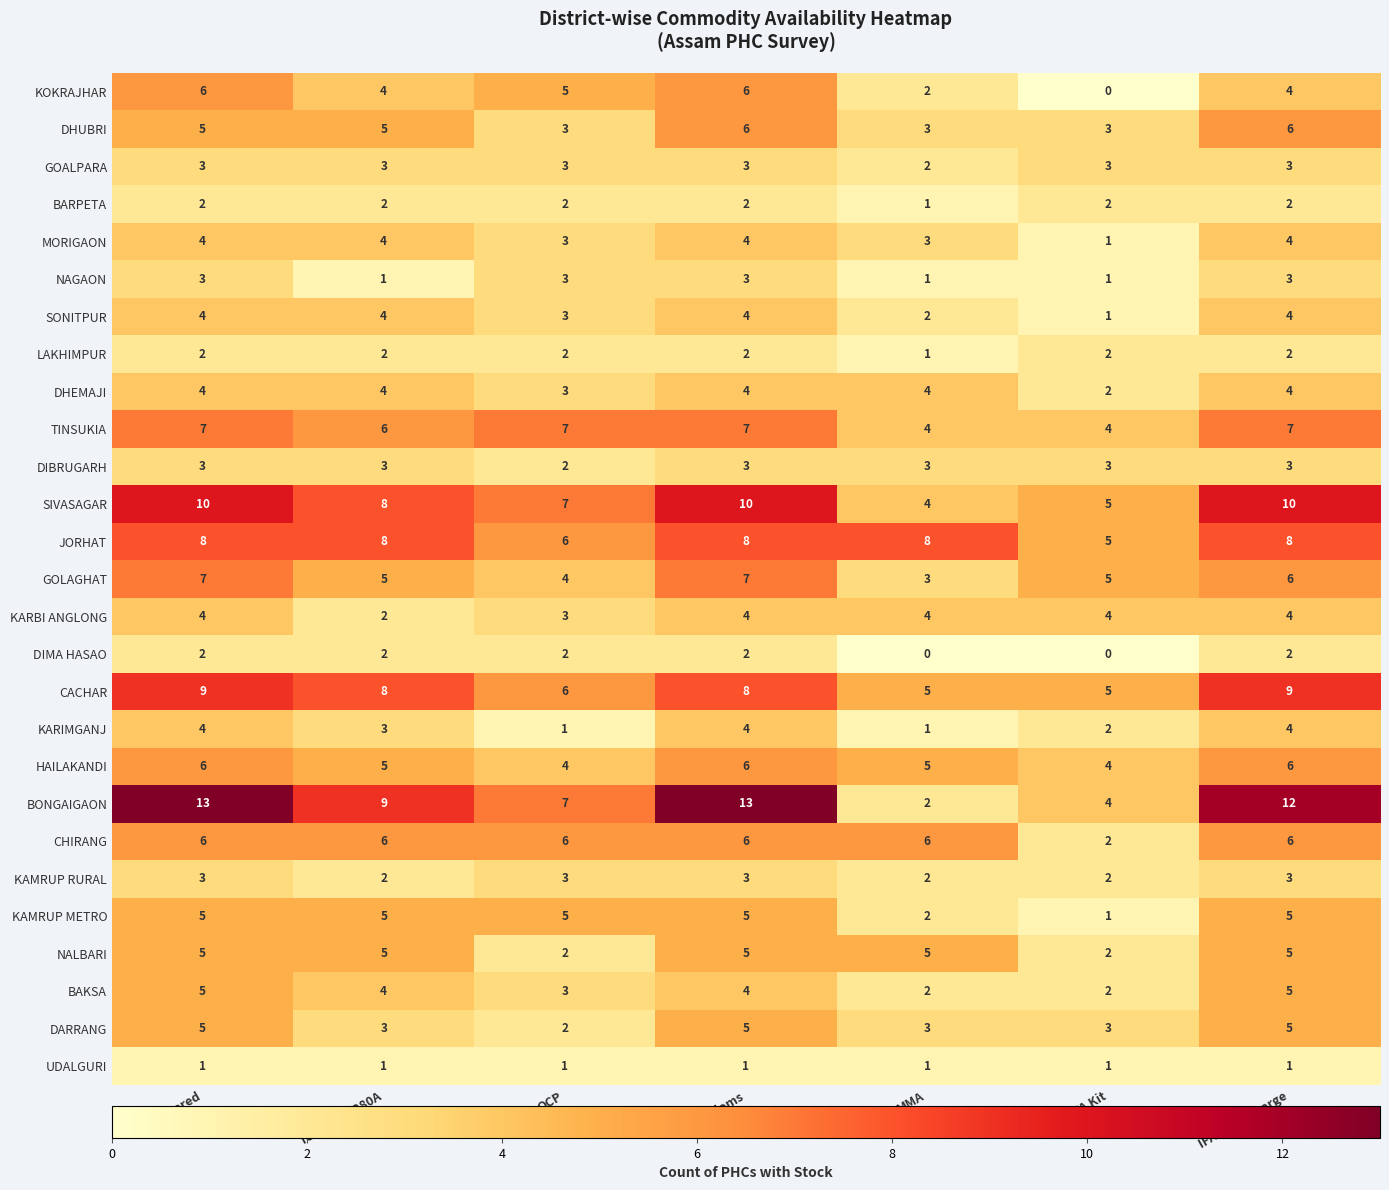

What is the maximum value shown in the chart?

13